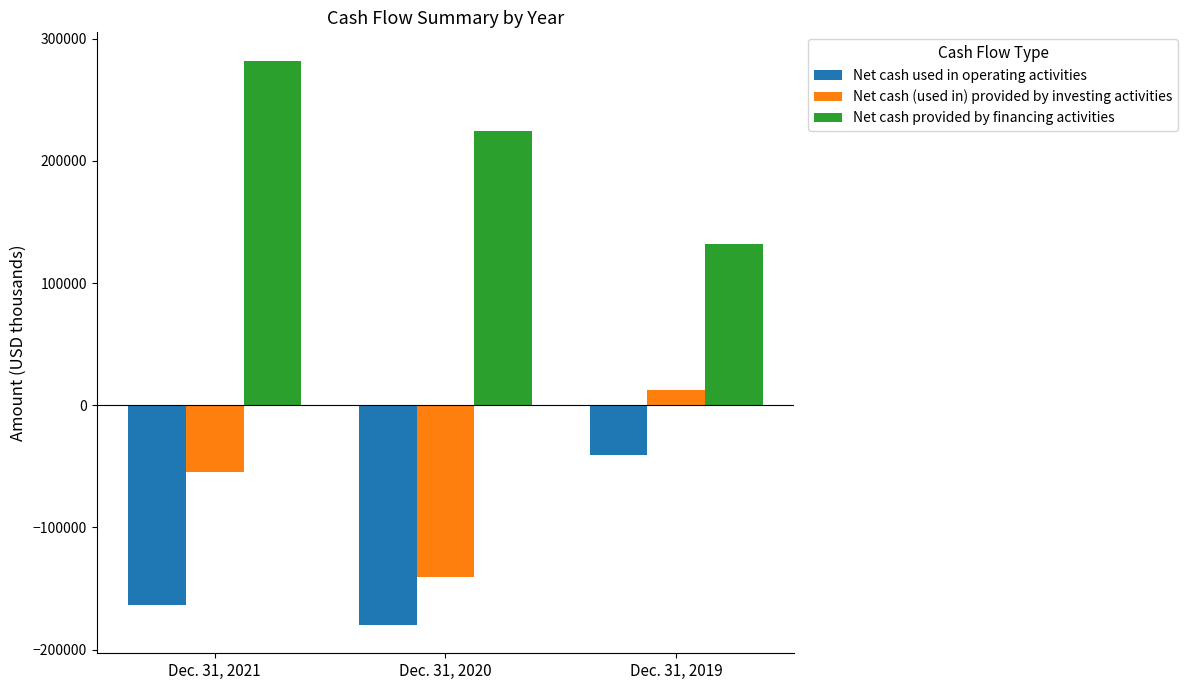

What is the average value of the Net cash (used in) provided by investing activities series?

-60912